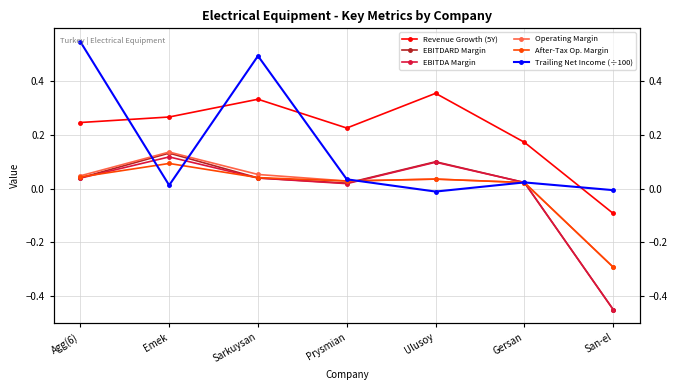

Does the chart have visible grid lines?

Yes